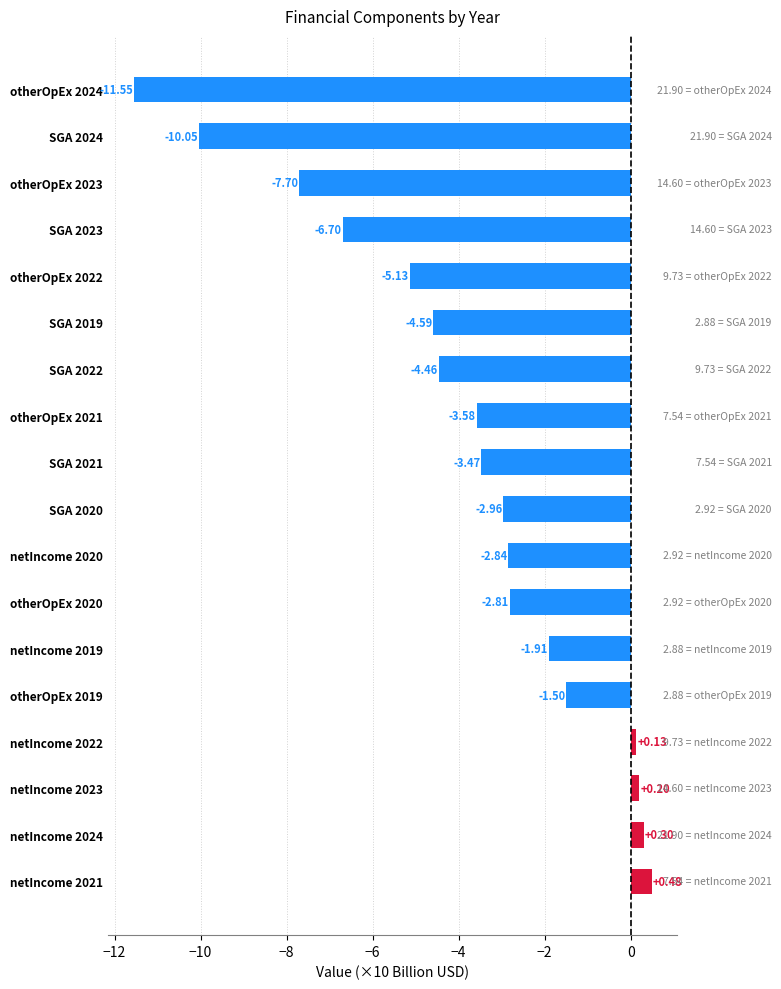

Rank the categories by value from lowest to highest.

otherOpEx 2024, SGA 2024, otherOpEx 2023, SGA 2023, otherOpEx 2022, SGA 2019, SGA 2022, otherOpEx 2021, SGA 2021, SGA 2020, netIncome 2020, otherOpEx 2020, netIncome 2019, otherOpEx 2019, netIncome 2022, netIncome 2023, netIncome 2024, netIncome 2021